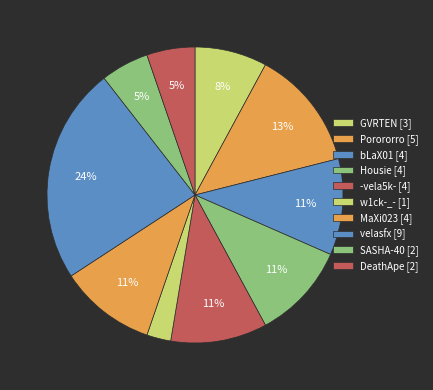

Which category has the biggest portion of the pie?

velasfx